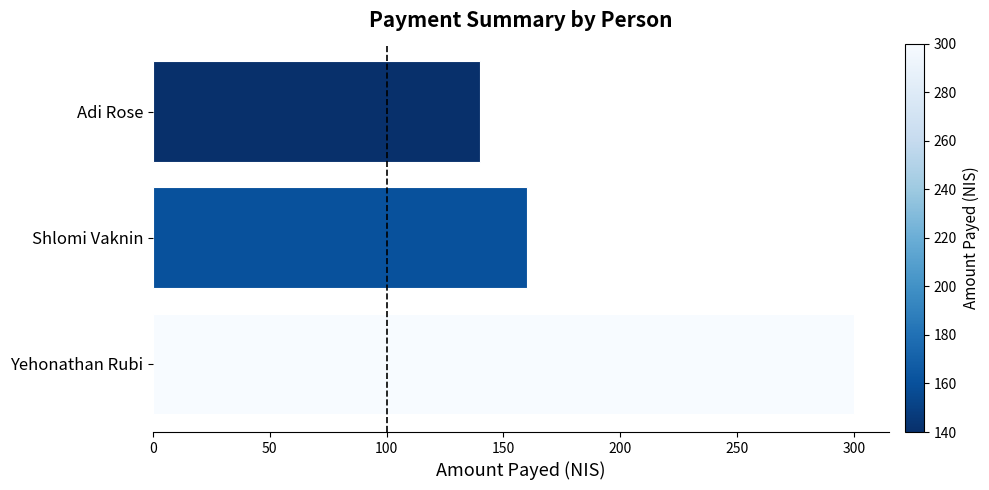

Reading bottom to top, transcribe all the data shown in this chart.

Yehonathan Rubi=300	Shlomi Vaknin=160	Adi Rose=140